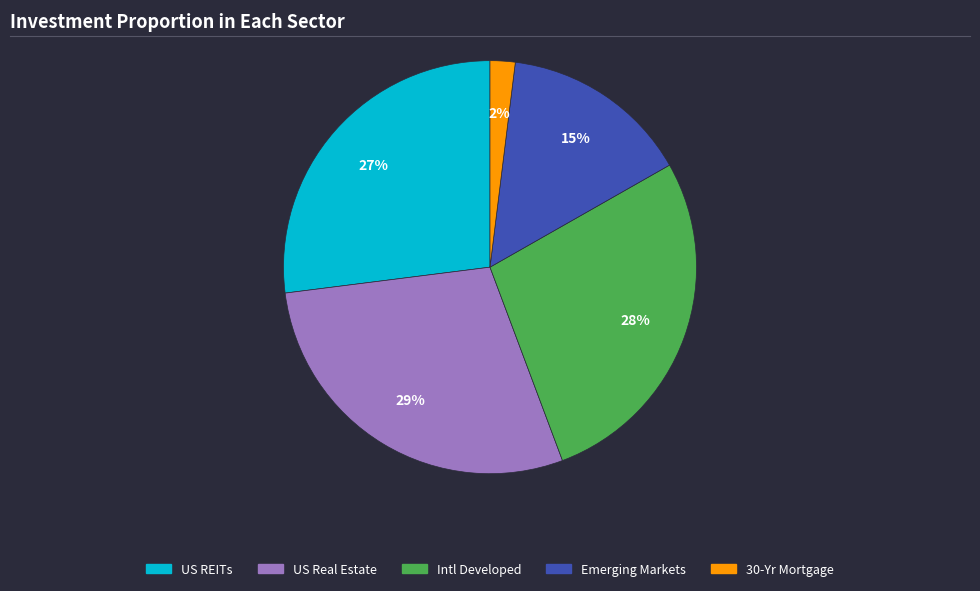

Which category has the biggest portion of the pie?

US Real Estate